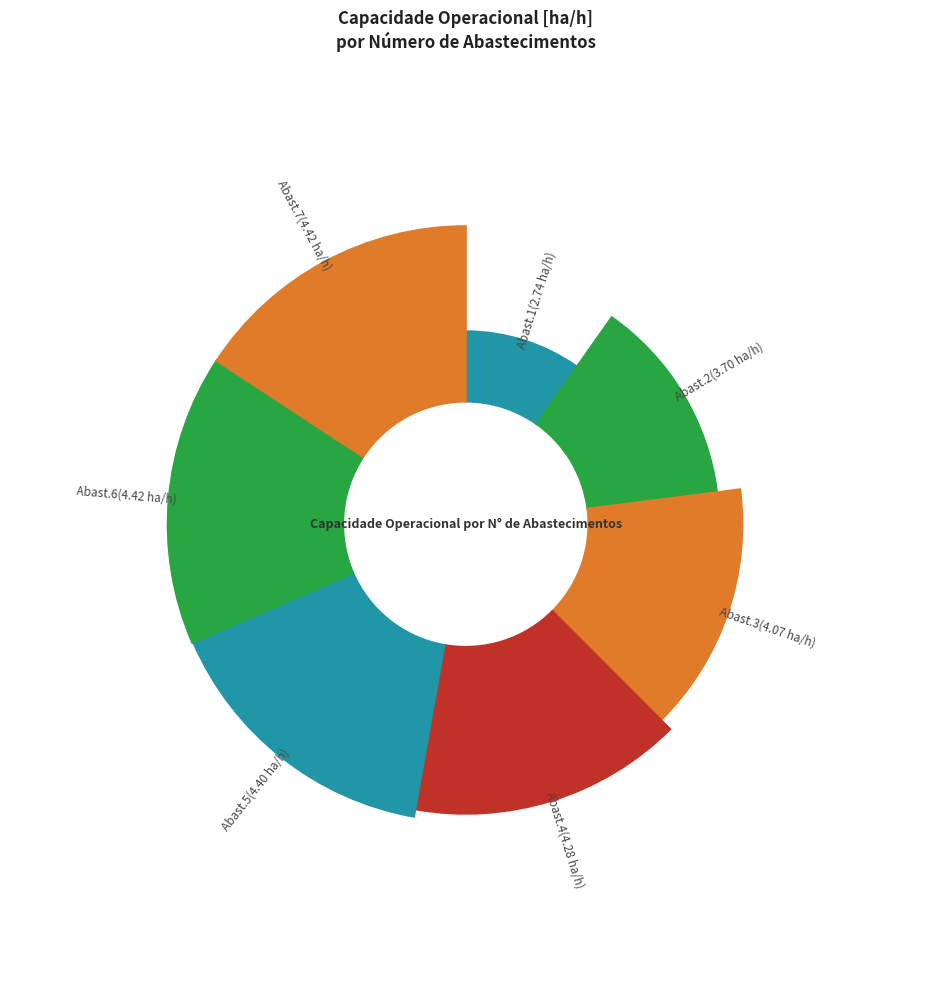

Between 4 and 3, which is larger?

4